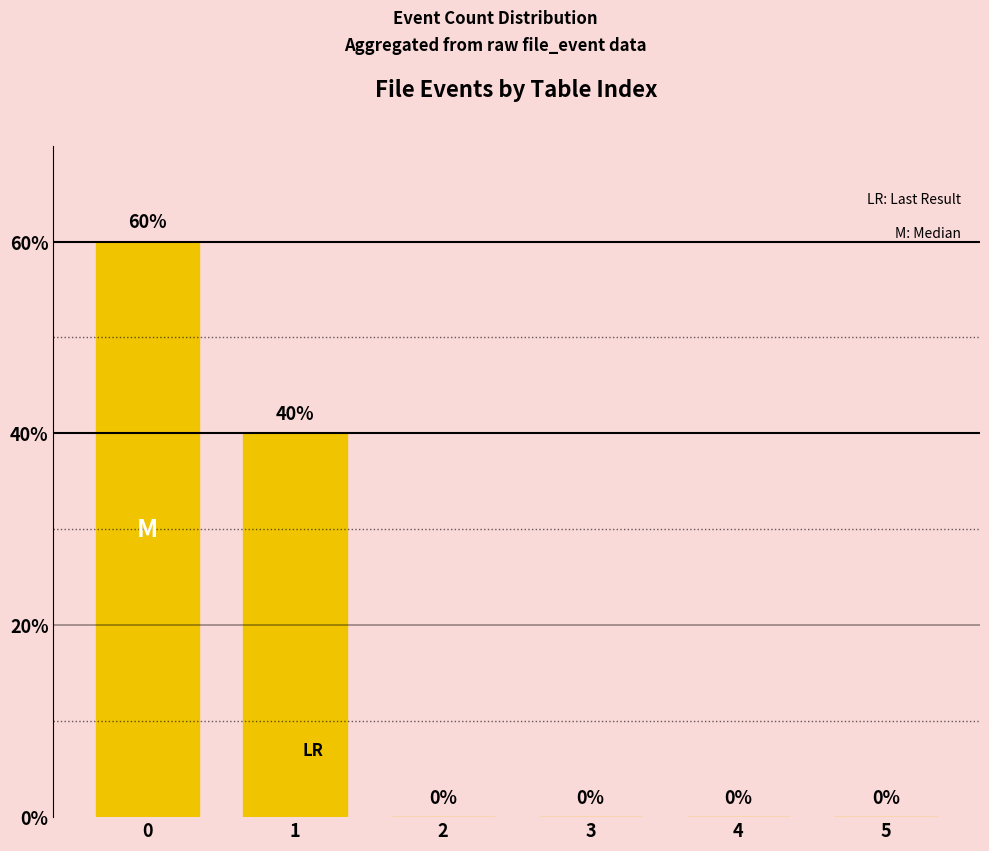

What is the maximum value shown in the chart?

60